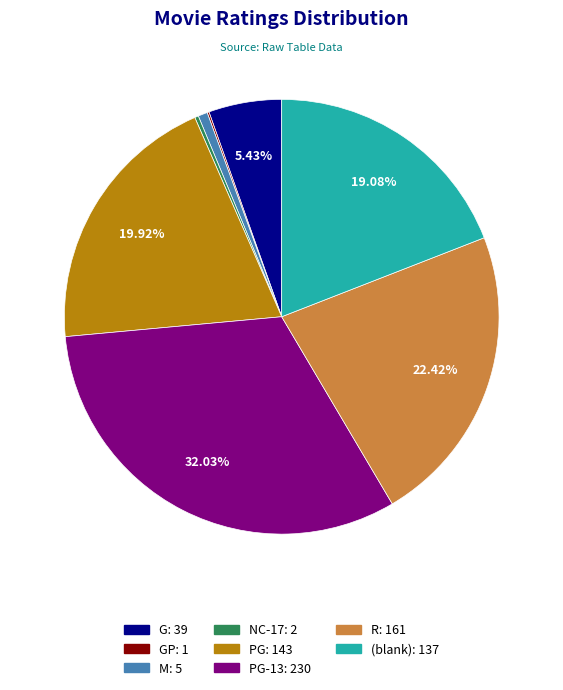

To the nearest percent, what is the difference between the largest and smallest slice percentages?

32%